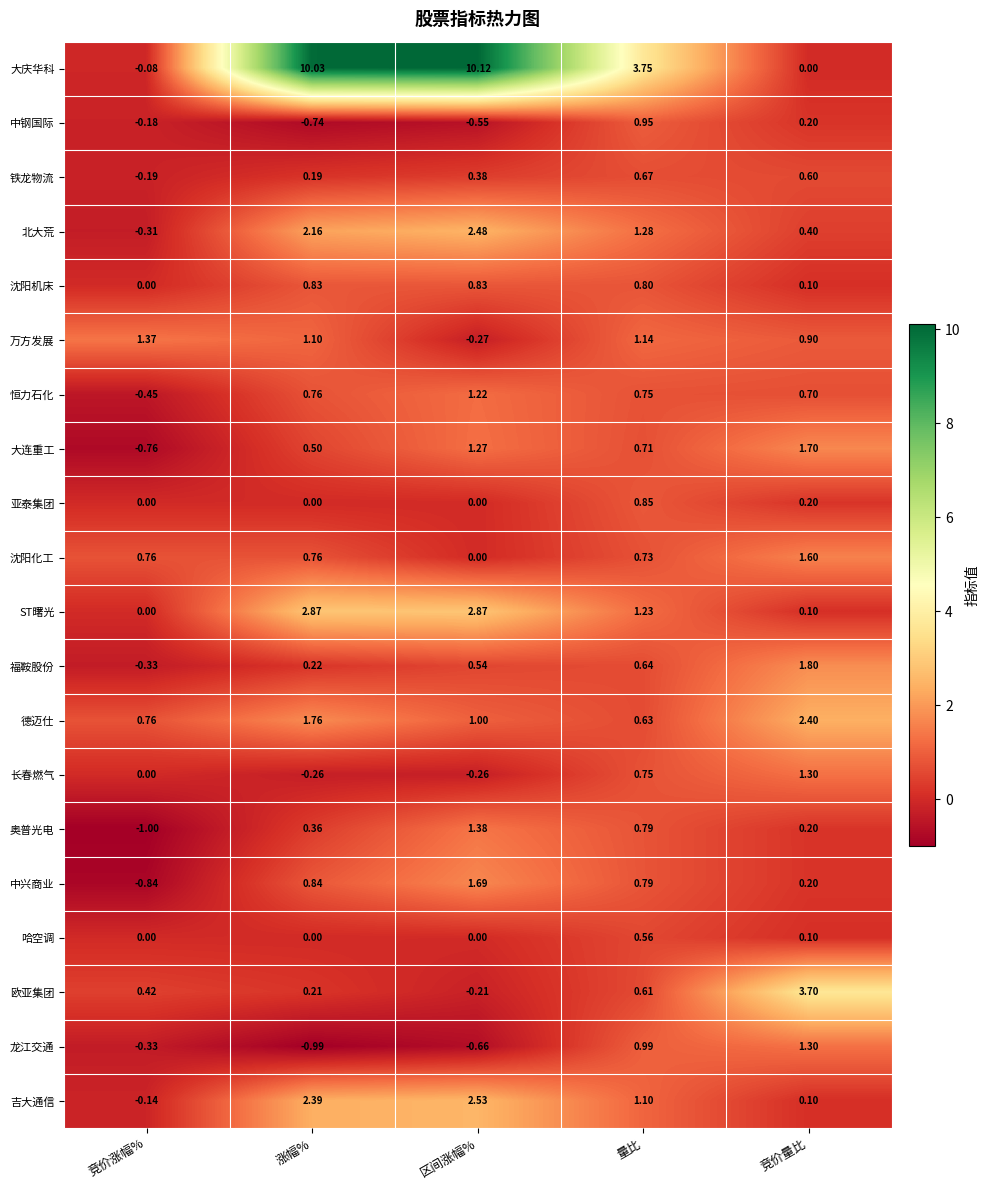

Is the value of 长春燃气 at 区间涨幅% greater than the value of 沈阳机床 at 量比?

No